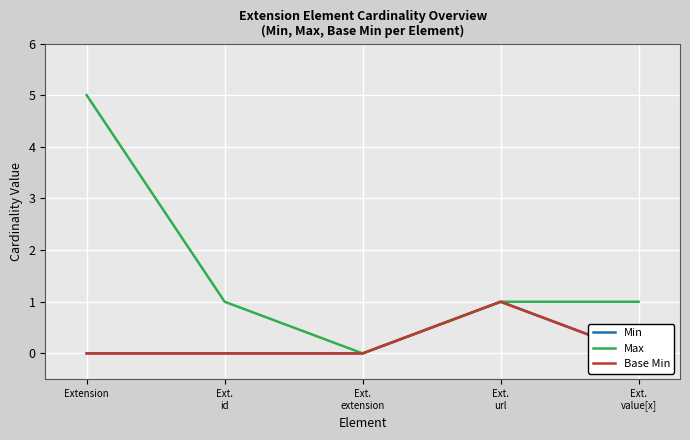

Rank the series by their maximum value, from lowest to highest.

Min, Base Min, Max